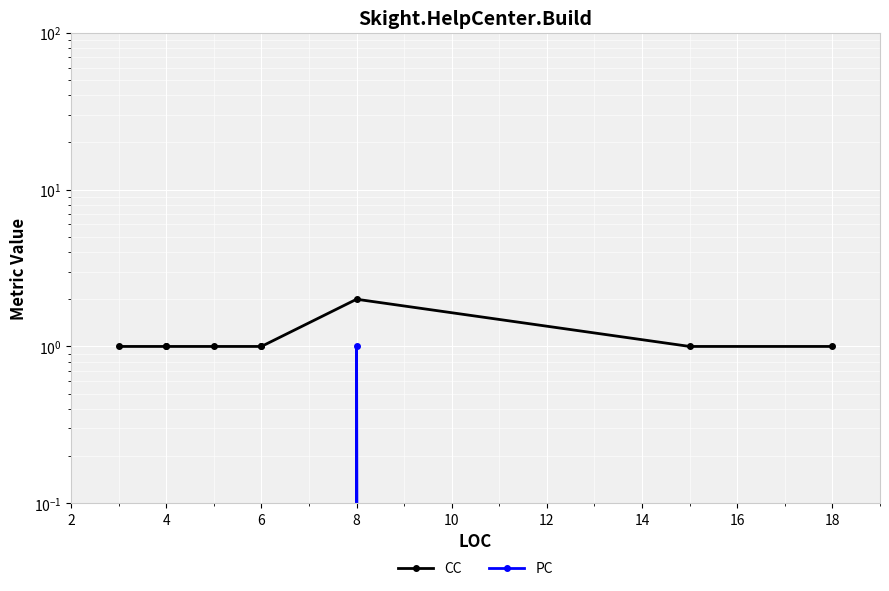

Reading left to right, extract all data points from this chart.

CC: 1	1	1	1	1	1	2	1	1
PC: 0	0	0	0	0	0	1	0	0